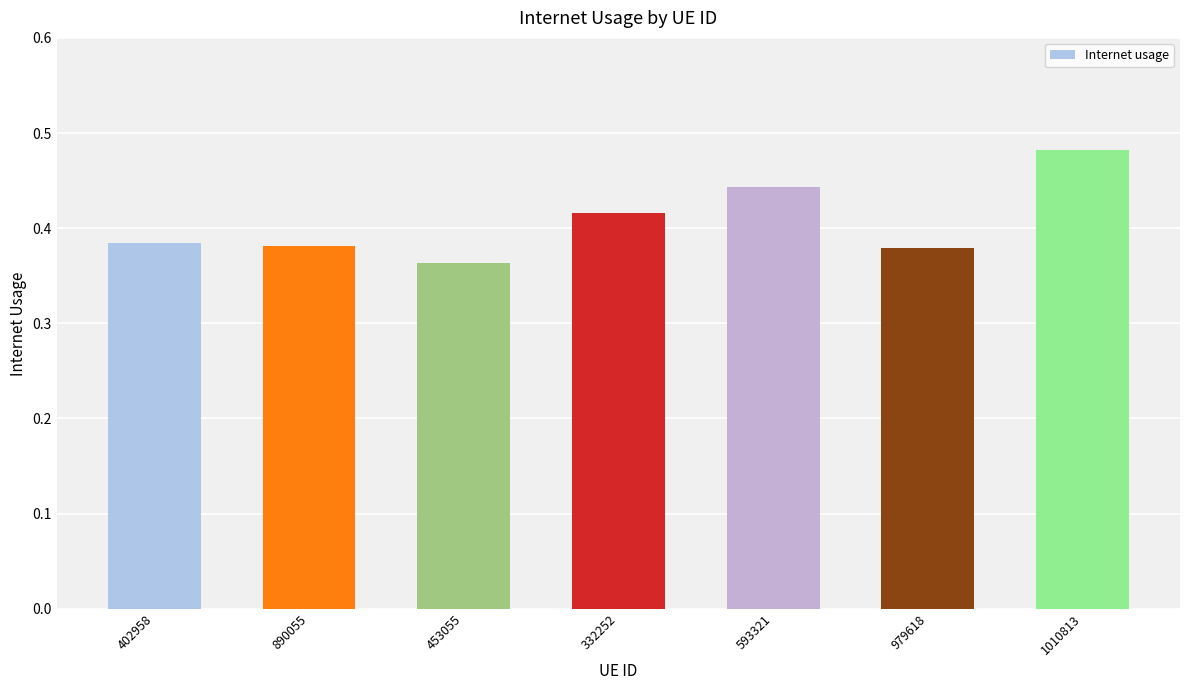

How many series are shown in this chart?

1